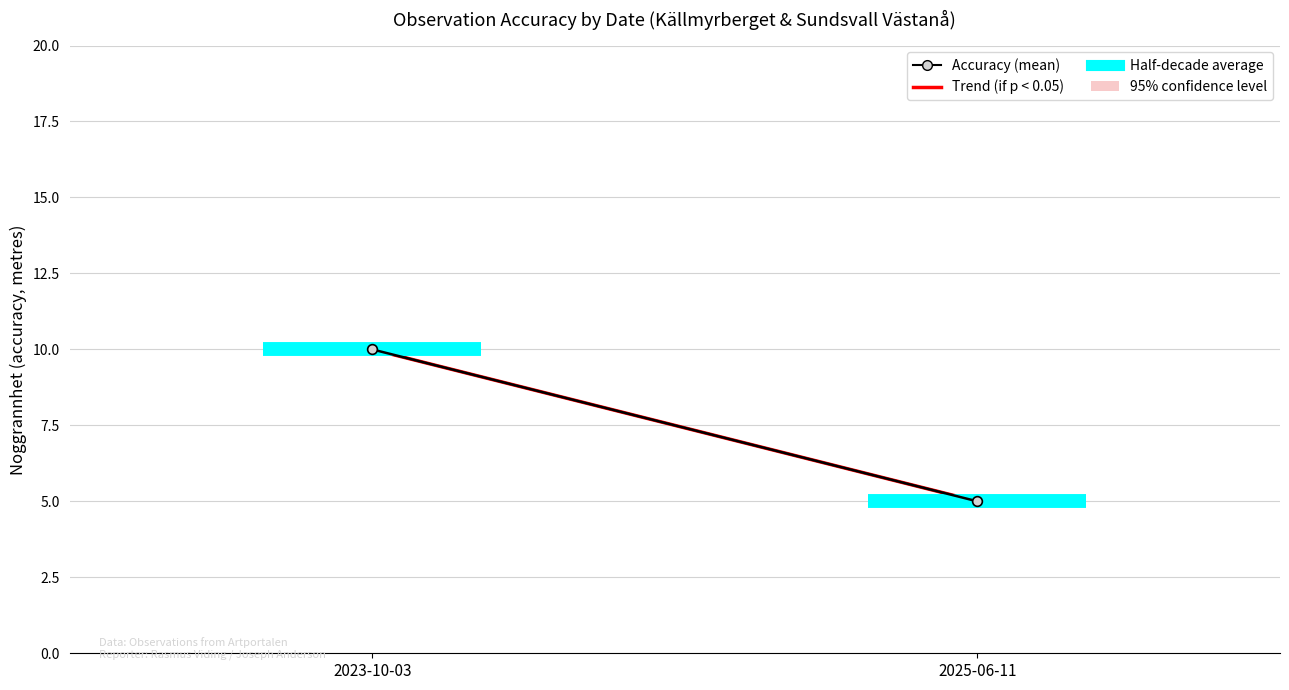

Between 2023-10-03 and 2025-06-11, which series saw the biggest shift?

Trend (if p < 0.05)